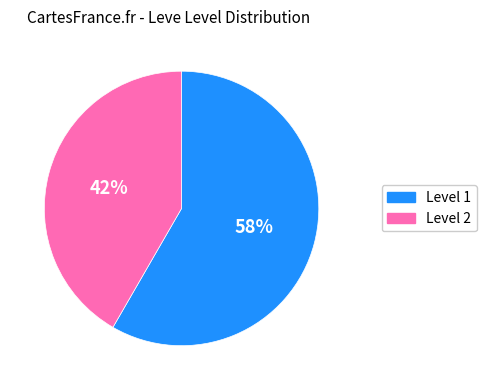

Is there a majority slice in this chart?

Yes